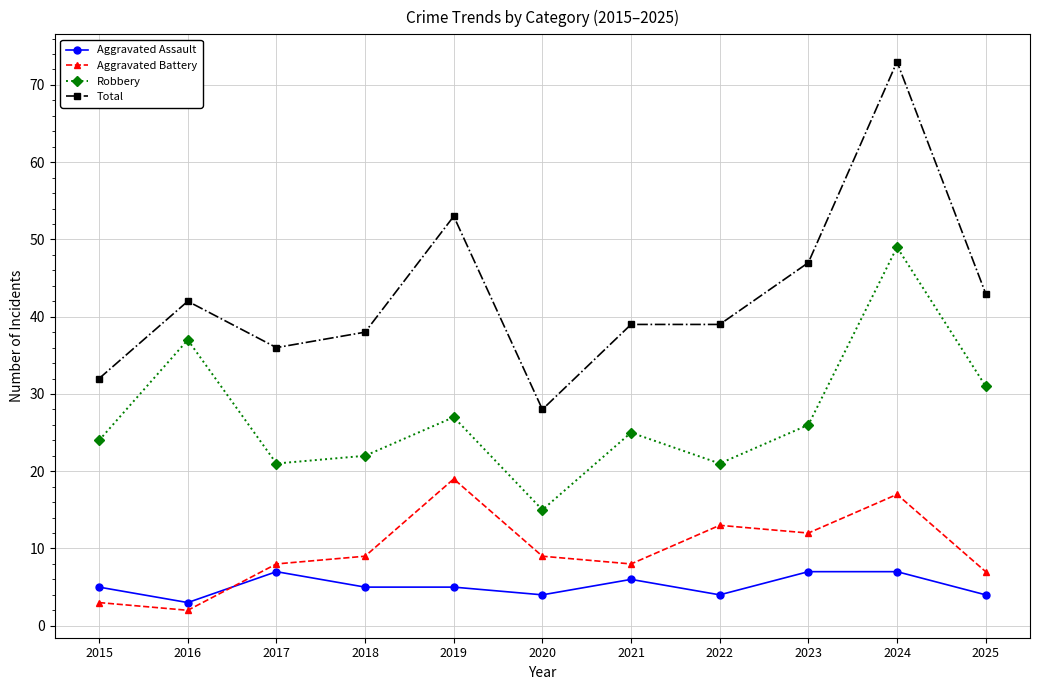

What is the difference between the highest and lowest values at 2025?

39